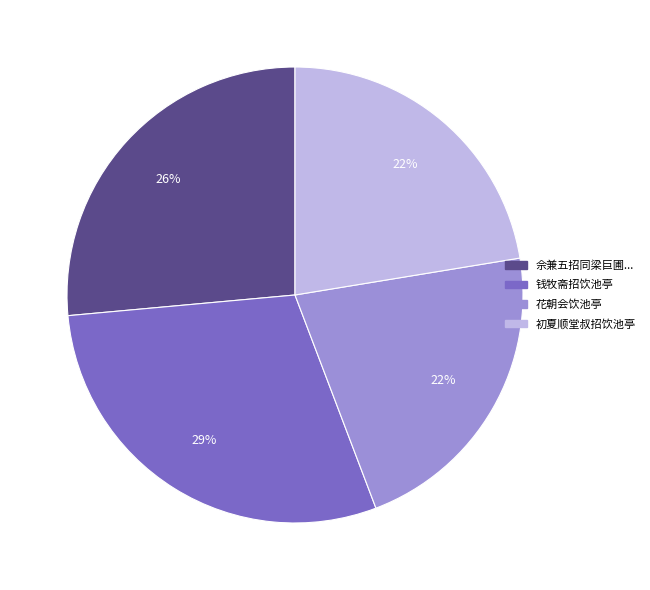

Approximately how many times larger is the value at 佘兼五招同梁巨圃... compared to 初夏顺堂叔招饮池亭?

1.2